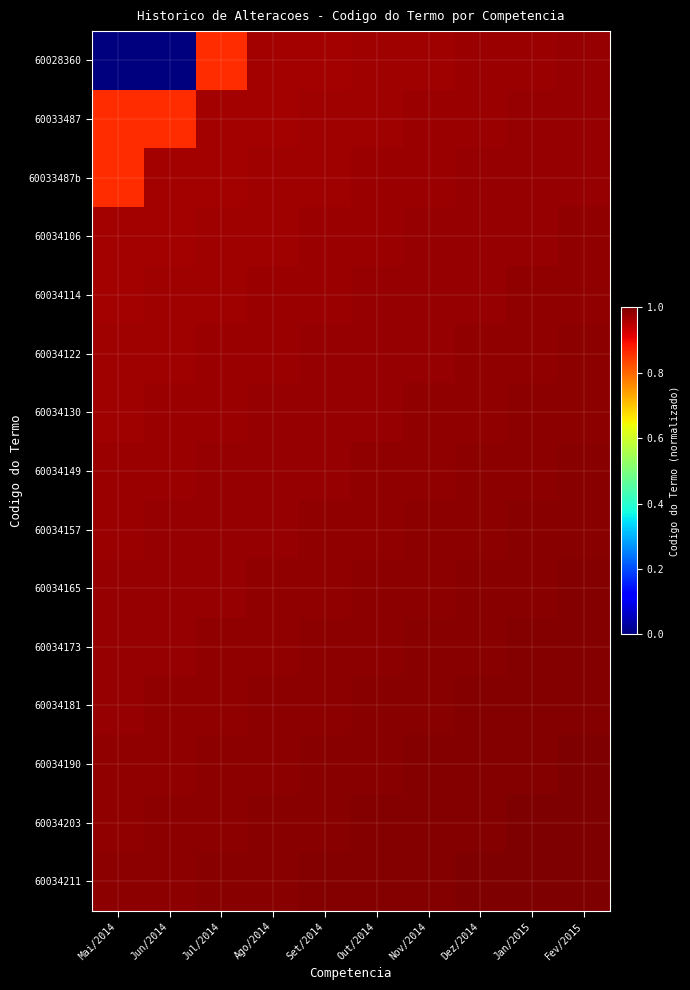

Count the number of categories in the chart.

10